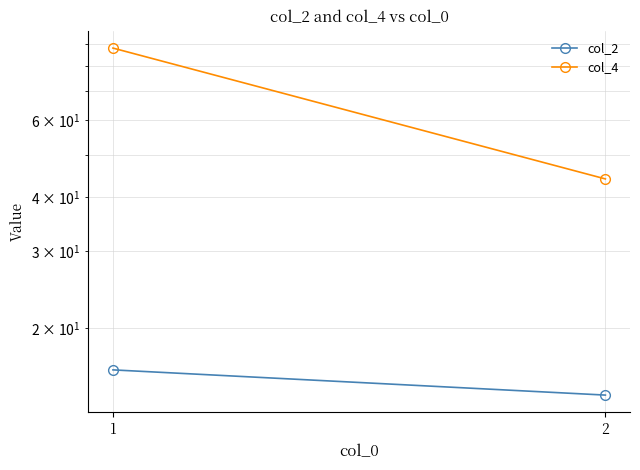

Which series changed the most between 1 and 2?

col_4